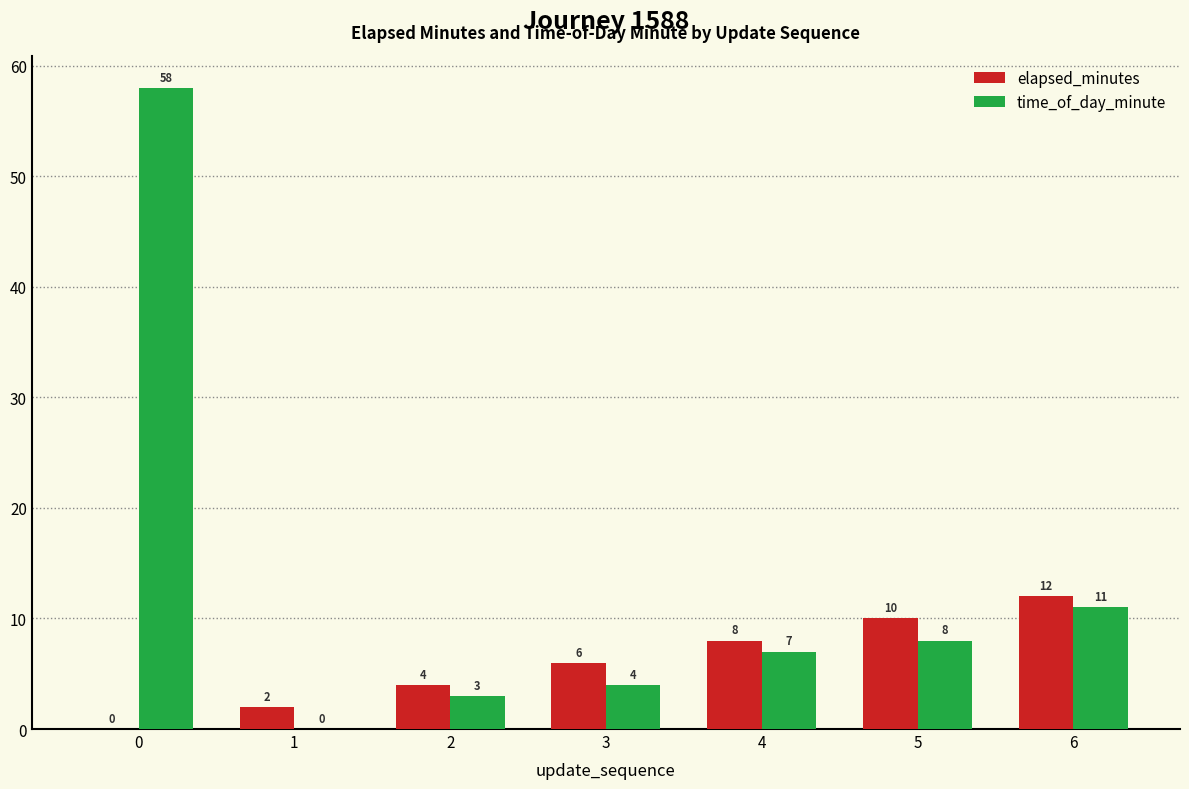

How many categories are shown in the chart?

7